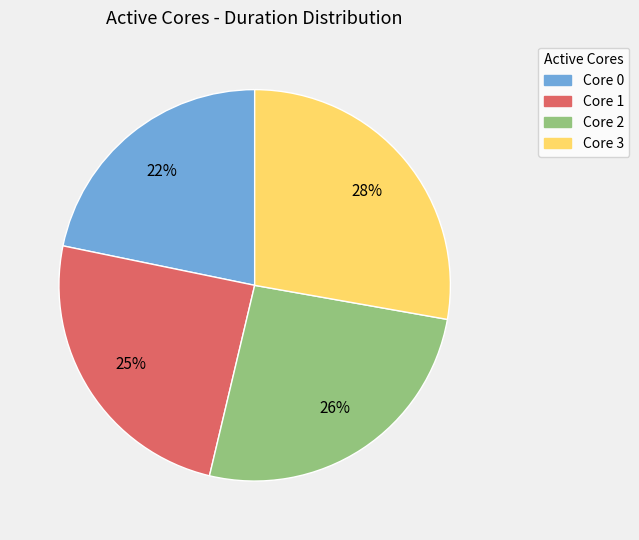

Is there any slice that represents more than half of the pie?

No